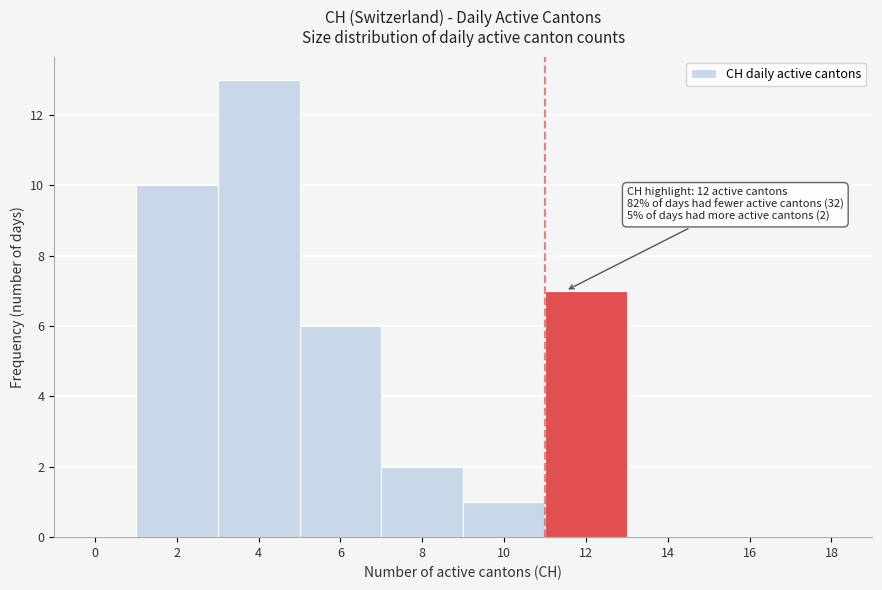

Reading left to right, extract all data points from this chart.

0=0	2=10	4=13	6=6	8=2	10=1	12=7	14=0	16=0	18=0